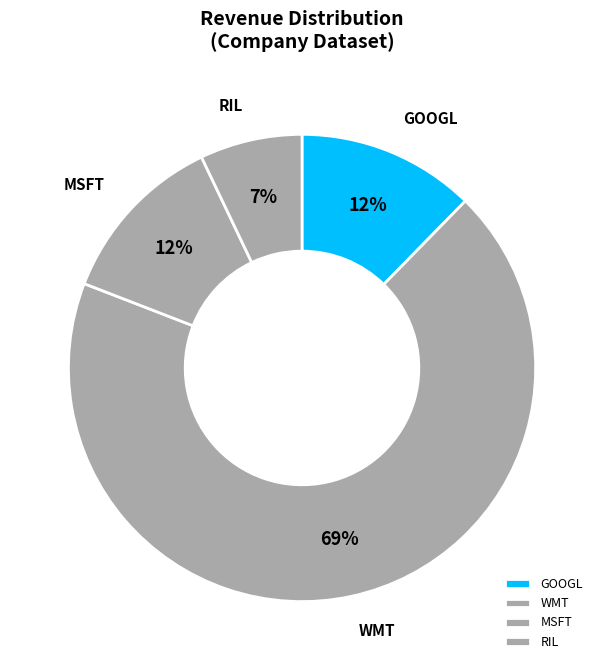

Count the number of slices in the pie.

4